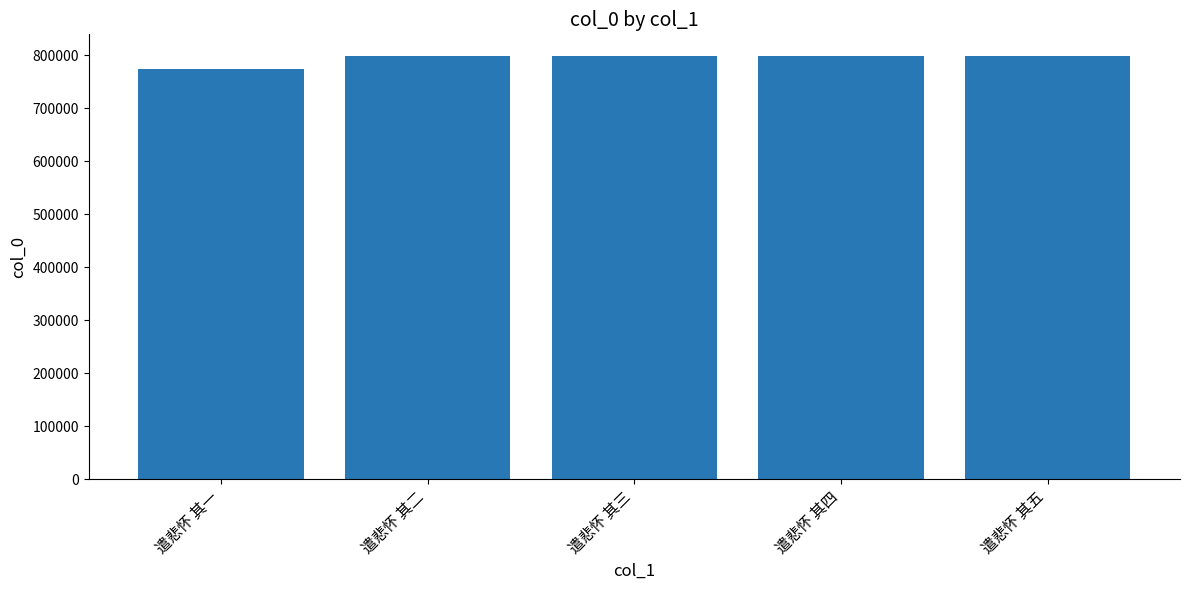

What is the difference between the maximum and minimum values?

25474